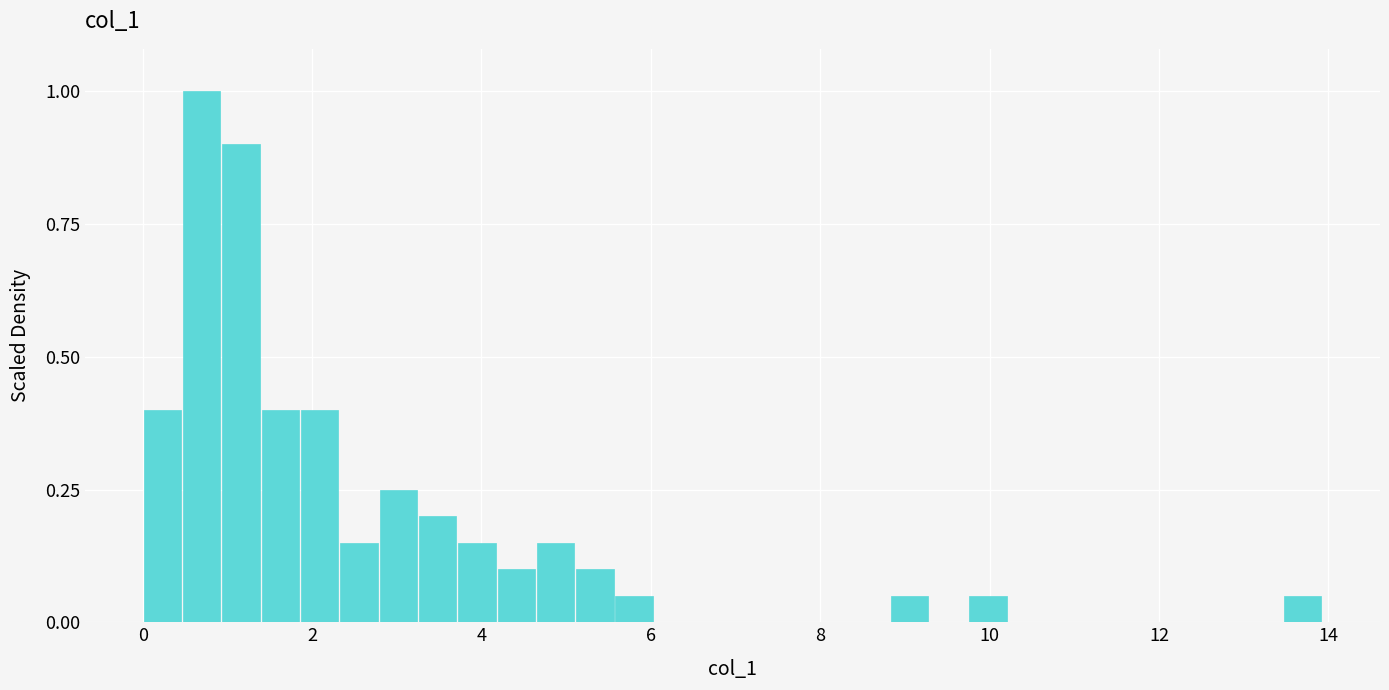

Around what value on the x-axis is the tallest bar? Give the approximate position of its centre, as read against the axis.

0.6